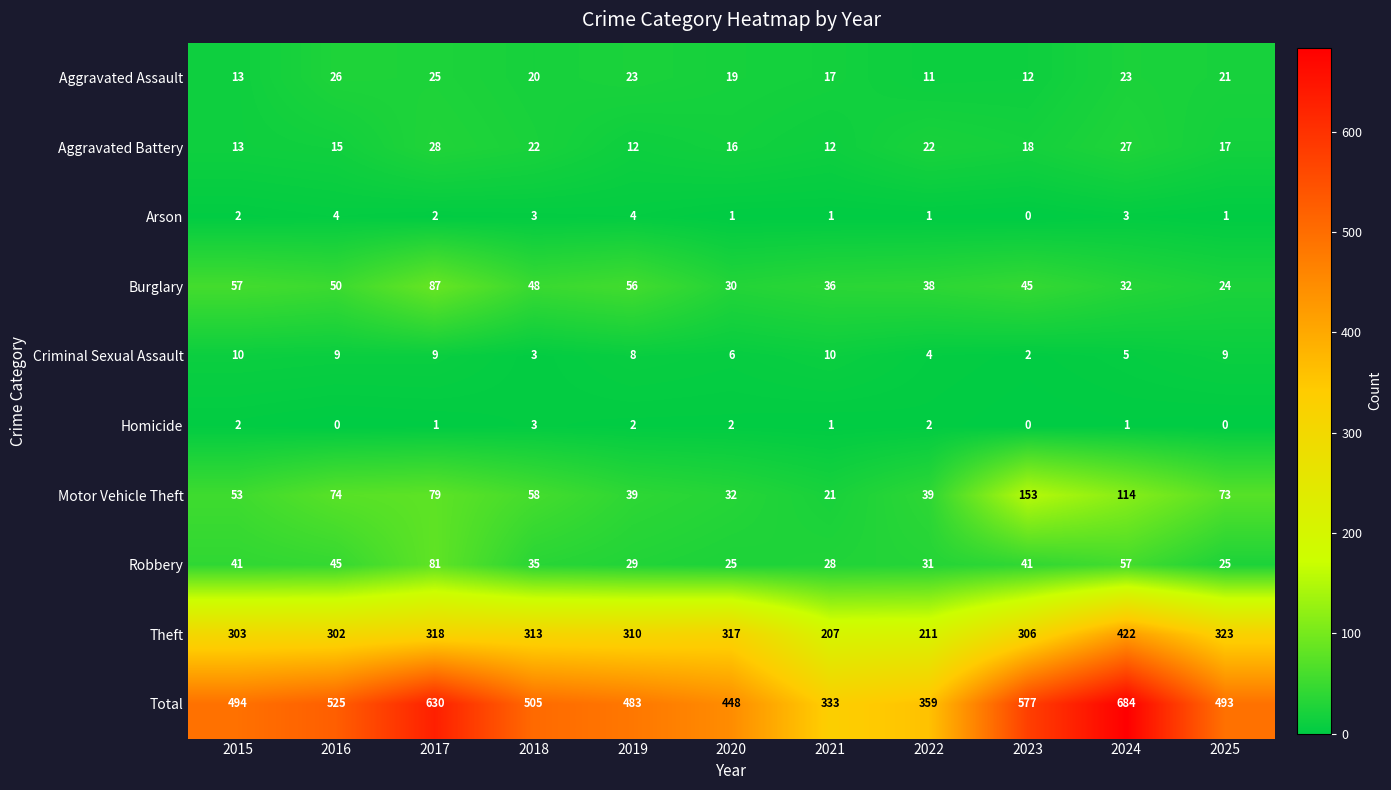

What is the sum of the Arson values at 2019 and 2022?

5